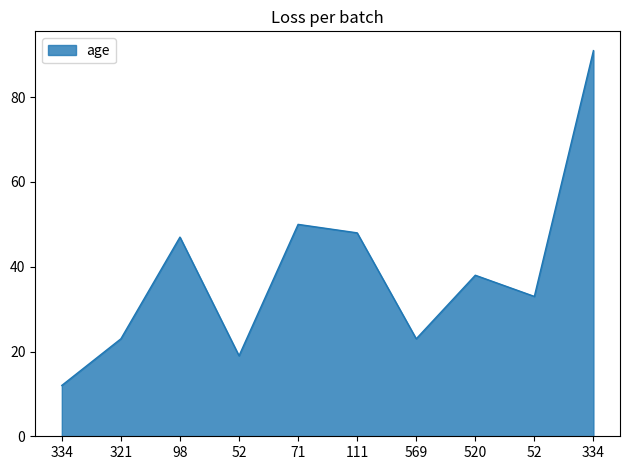

Reading right to left, transcribe all the data shown in this chart.

334=91	52=33	520=38	569=23	111=48	71=50	52=19	98=47	321=23	334=12